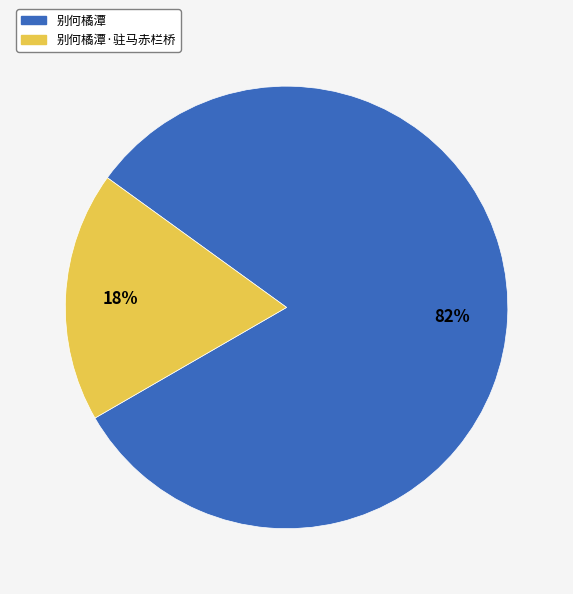

Is there a majority slice in this chart?

Yes